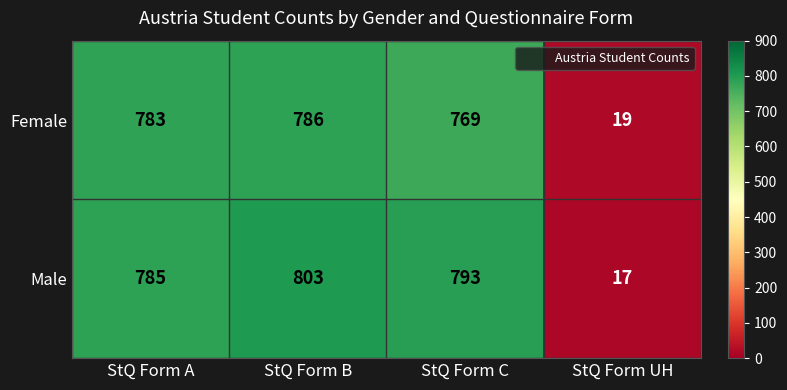

Is it true that Male equals 803 at StQ Form B?

True